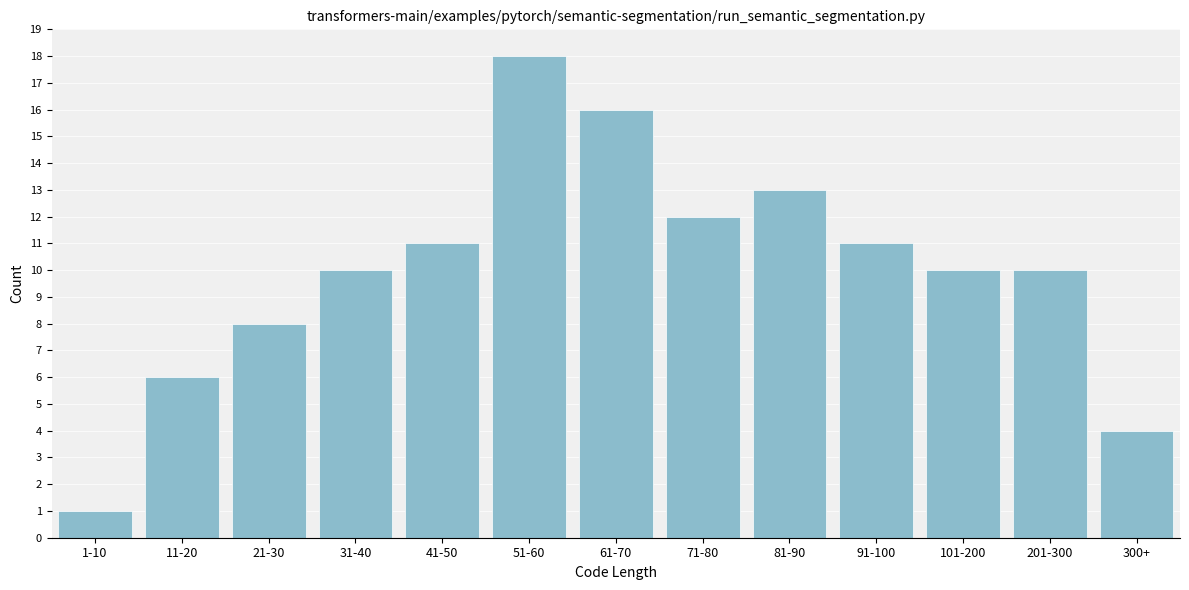

Reading left to right, list all the values displayed in this chart.

1-10=1	11-20=6	21-30=8	31-40=10	41-50=11	51-60=18	61-70=16	71-80=12	81-90=13	91-100=11	101-200=10	201-300=10	300+=4